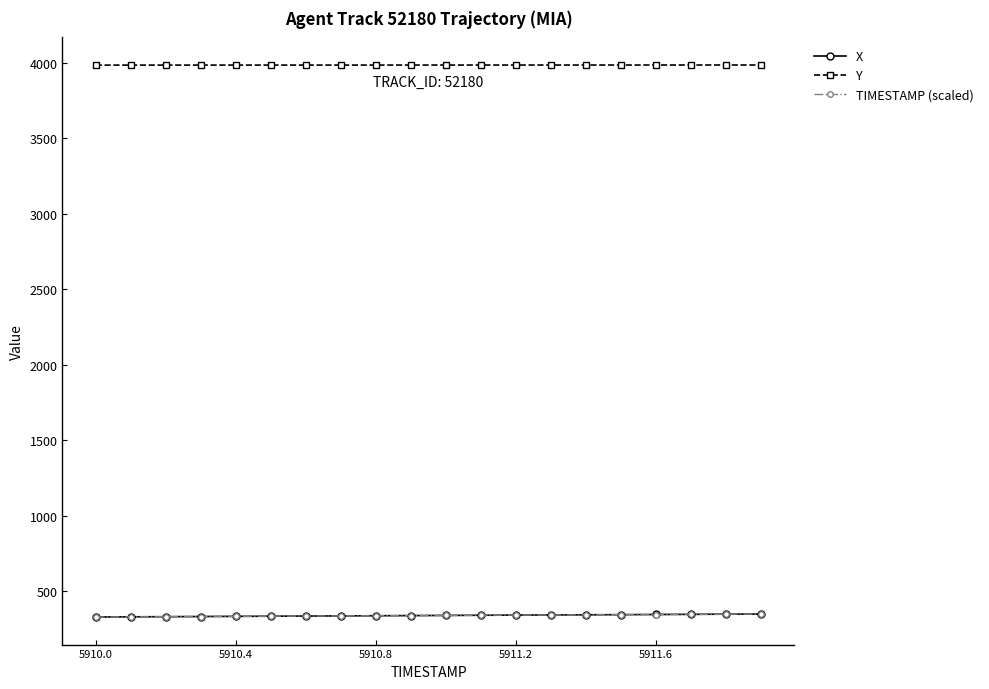

At how many categories does at least one series exceed 920?

20